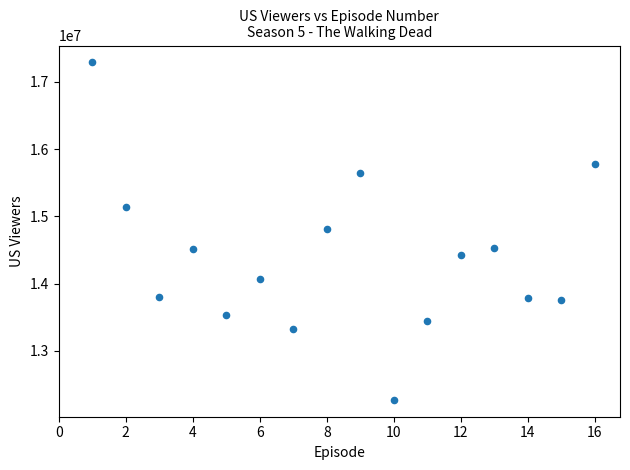

What is the range of X values (max minus min)?

15